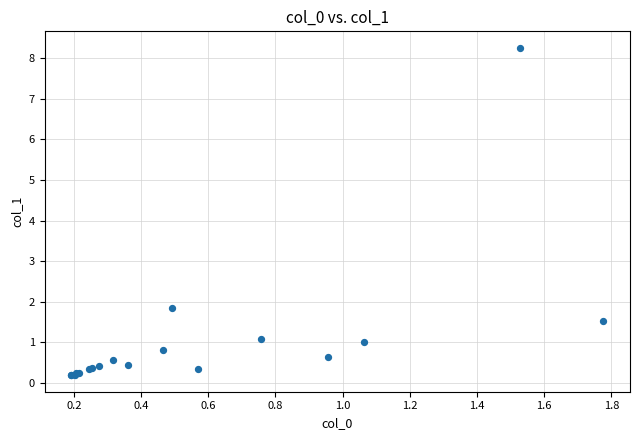

What Y value in the scatter plot is closest to 4?

1.9